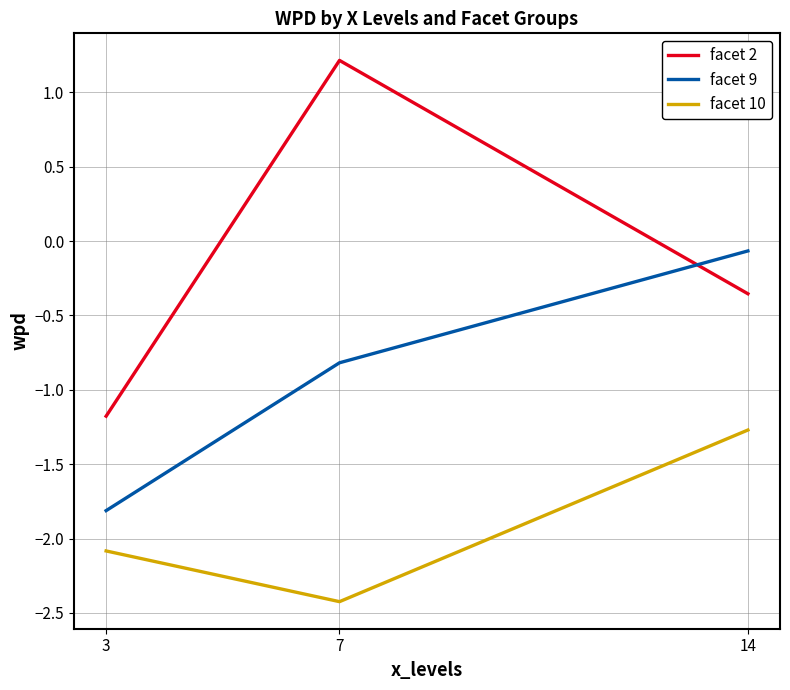

List the series in order of their overall mean, lowest first.

facet 10, facet 9, facet 2